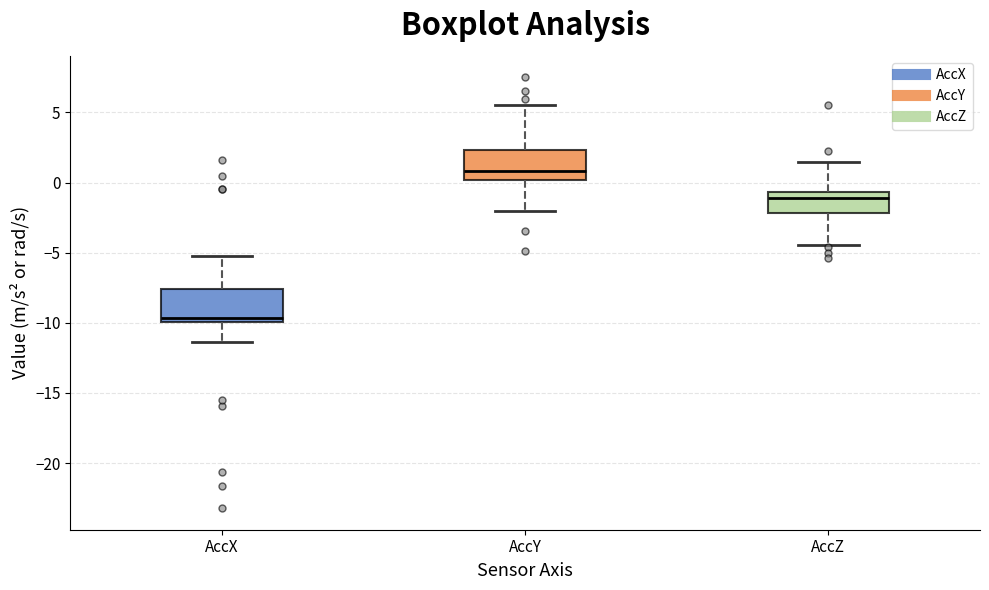

Reading left to right, transcribe this box plot: for each box, give where its median line is, the range the box spans, and where its two whiskers end, as read against the y-axis. The values are not printed on the chart, so give them approximately, as read against the axis.

AccX: median -9.5, box -10.0 to -7.5, whiskers -11.5 to -5.0
AccY: median 1.0, box 0.0 to 2.5, whiskers -2.0 to 5.5
AccZ: median -1.0, box -2.0 to -0.5, whiskers -4.5 to 1.5